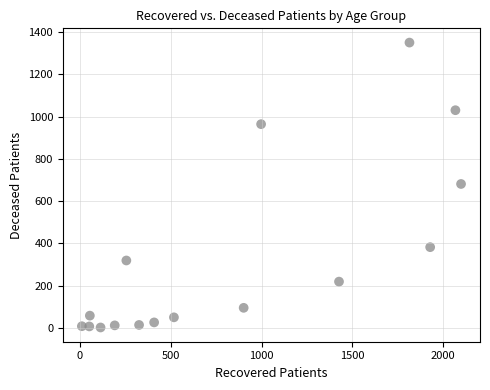

What is the range of X values (max minus min)?

2088